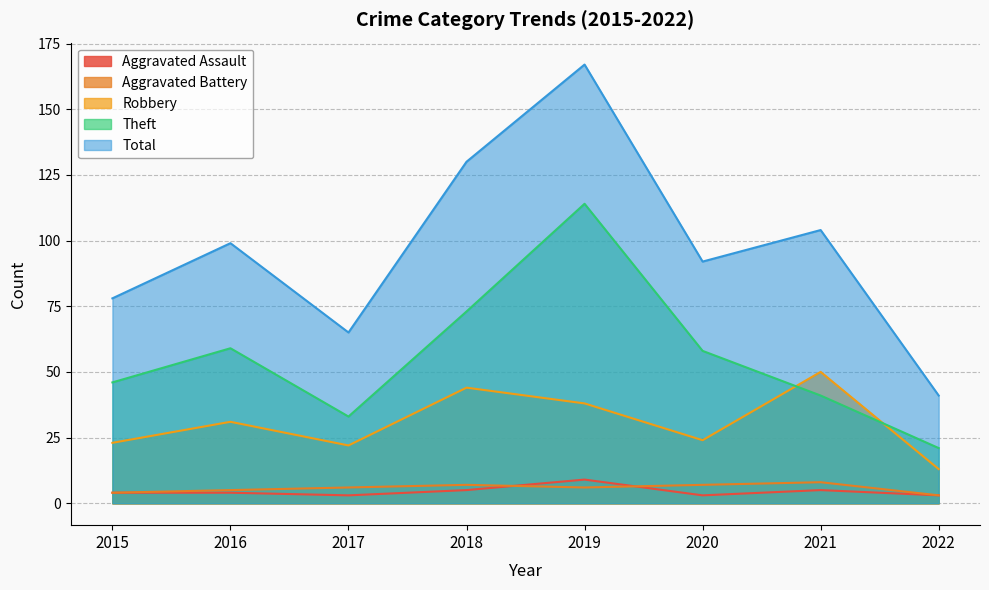

Which label corresponds to the smallest value in the chart?

2017